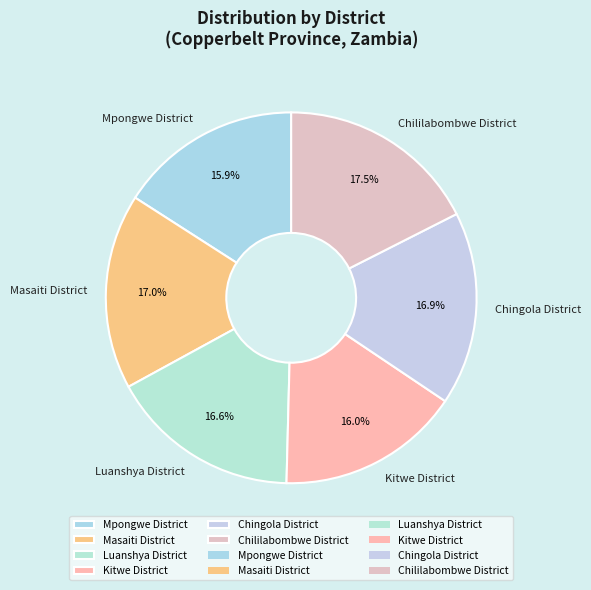

Does any single category account for the majority?

No